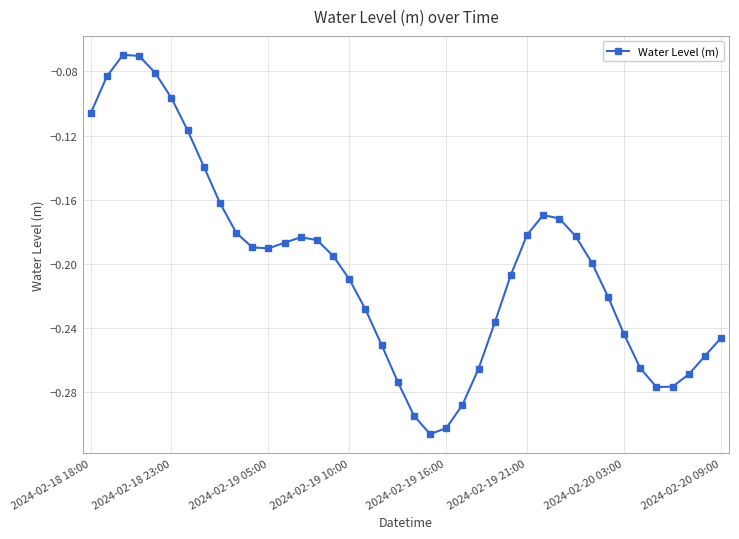

How many interior local valleys (lower than both neighbors) does the data have?

3